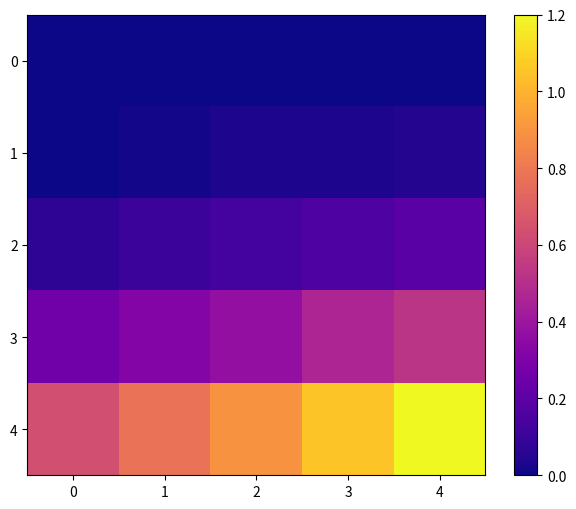

Which series has the widest spread of values?

4